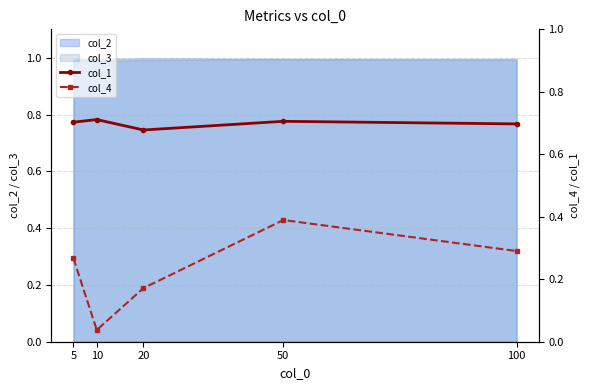

Where is the first local minimum for col_1?

20